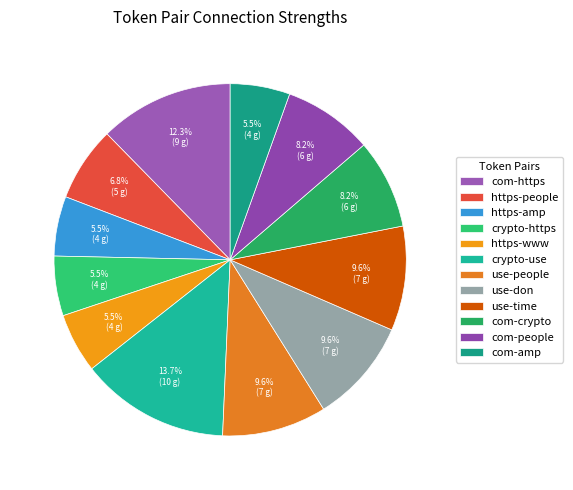

Count the number of slices in the pie.

12